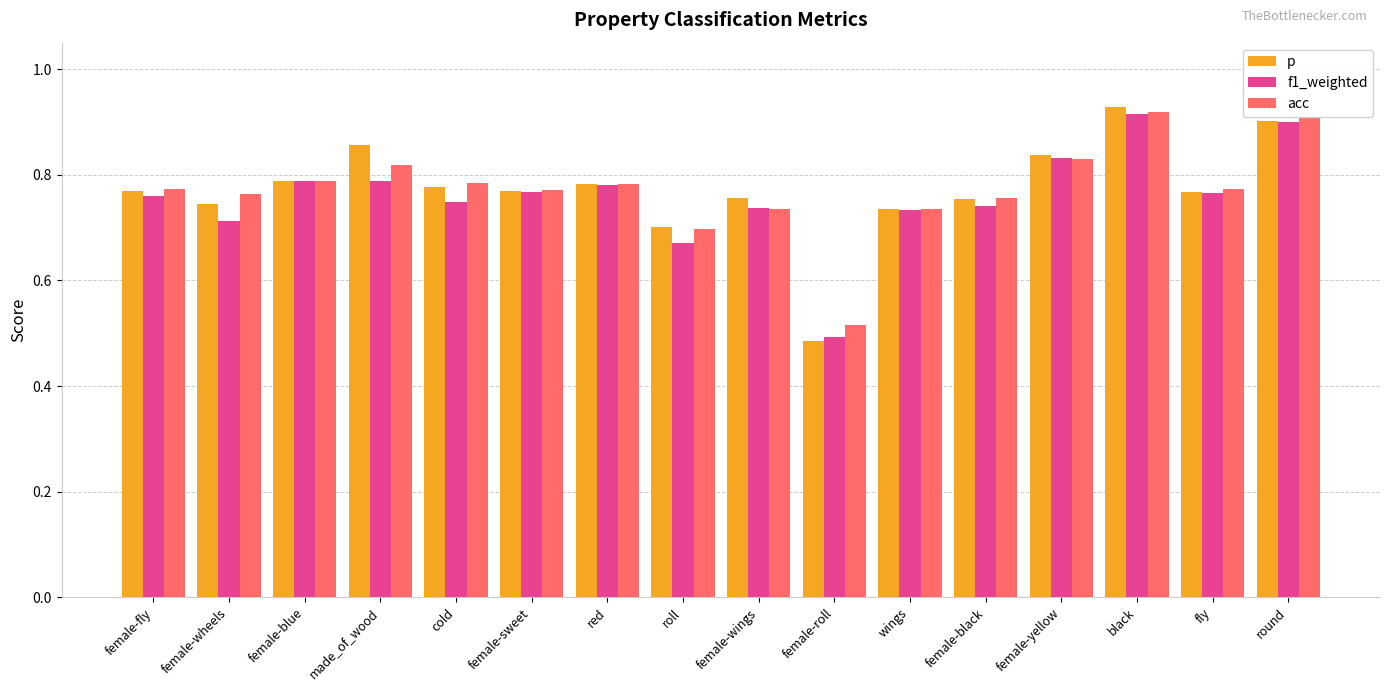

What is the total value across all series at female-black?

2.3